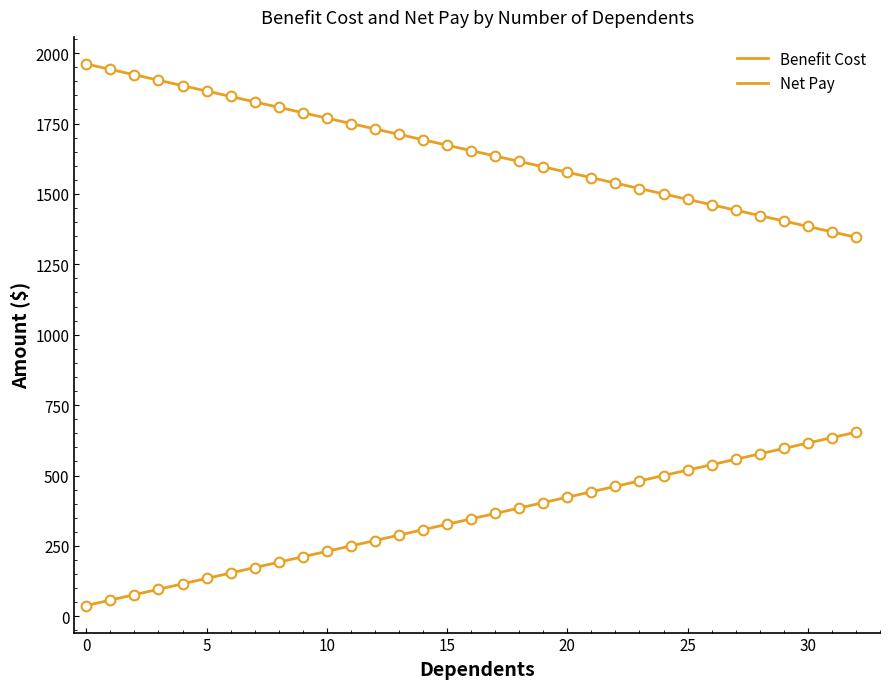

What is the value of the Benefit Cost point at the 20th from the left?

403.8